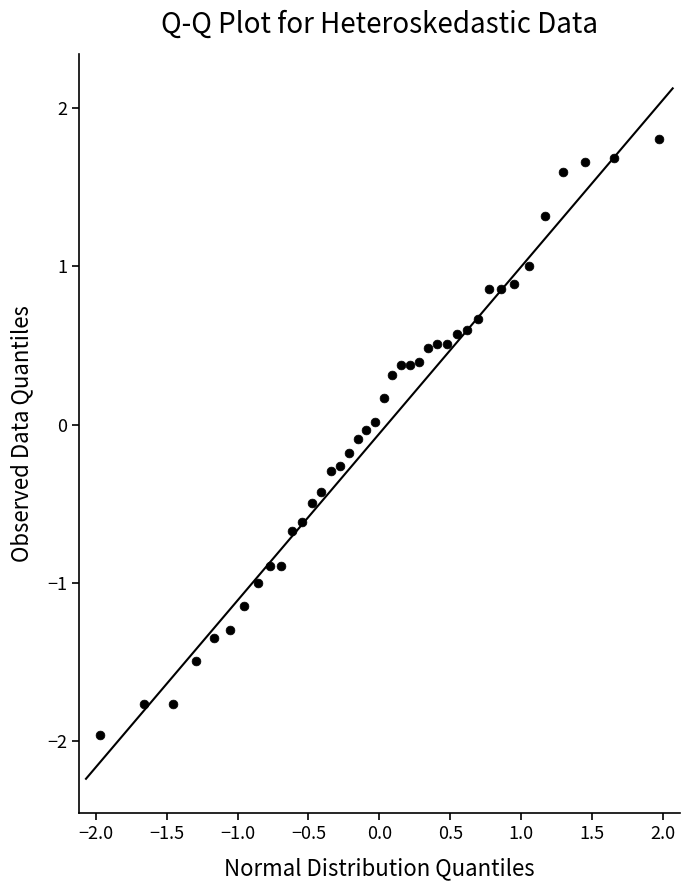

What is the range of X values (max minus min)?

3.9